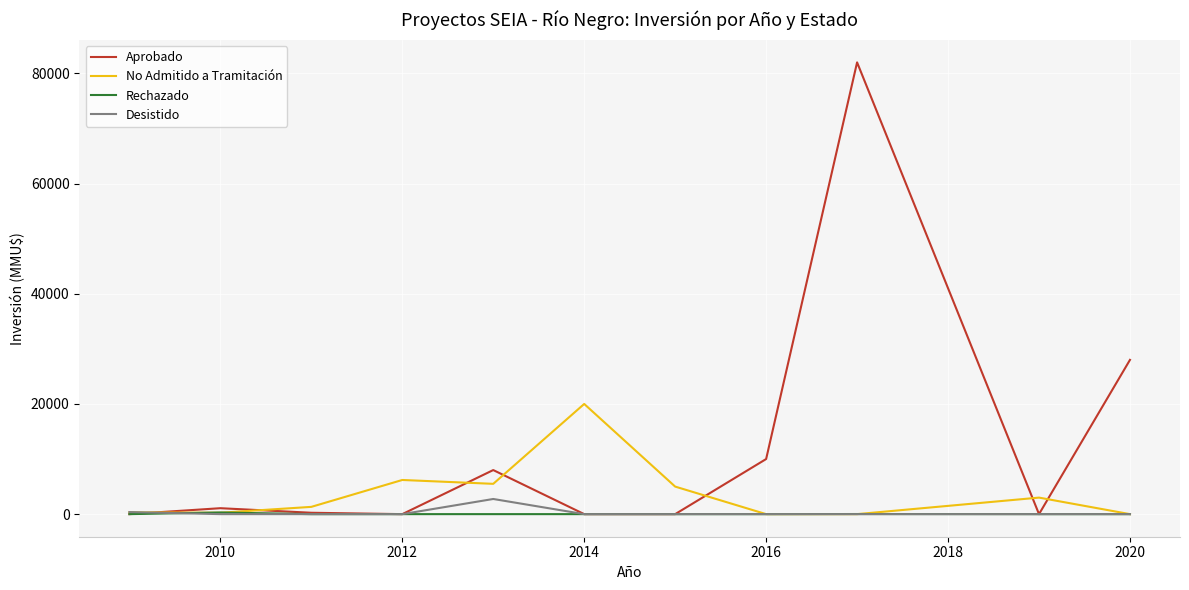

What is the maximum value for Desistido?

2750